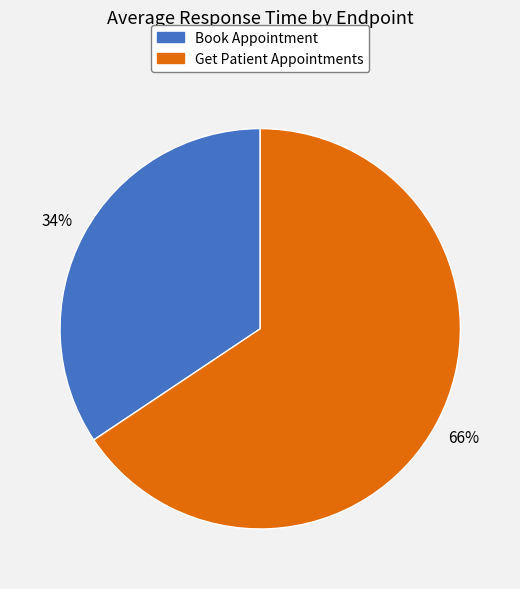

How many segments does this pie chart have?

2